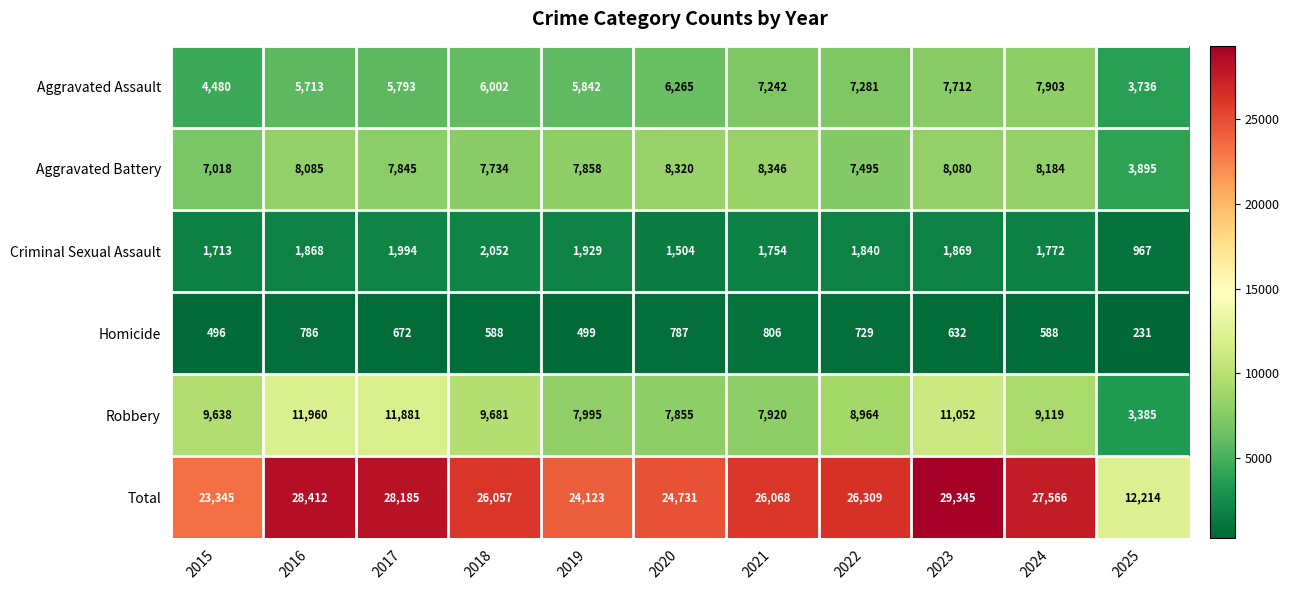

At which category is the sum across all series the highest?

2023